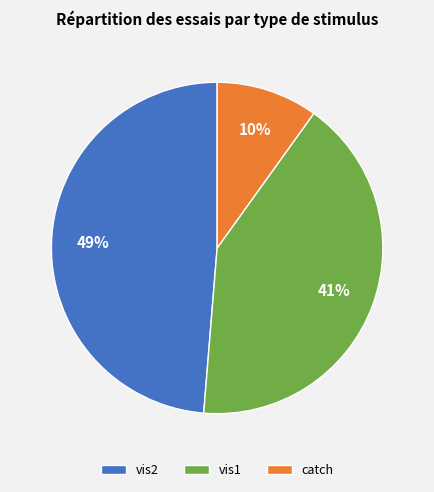

Rank the categories by value from highest to lowest.

vis2, vis1, catch